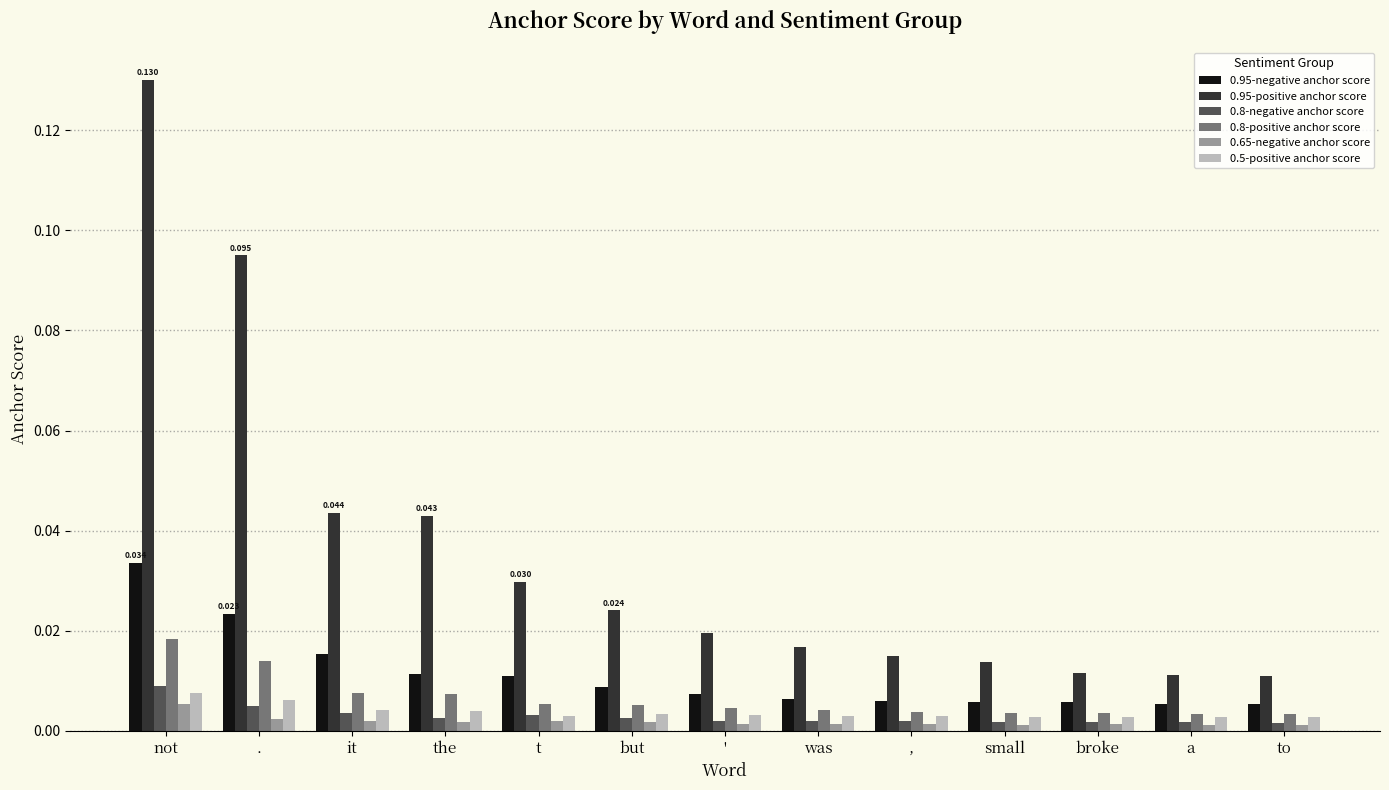

Which category has the highest value in the 0.8-negative anchor score series?

not